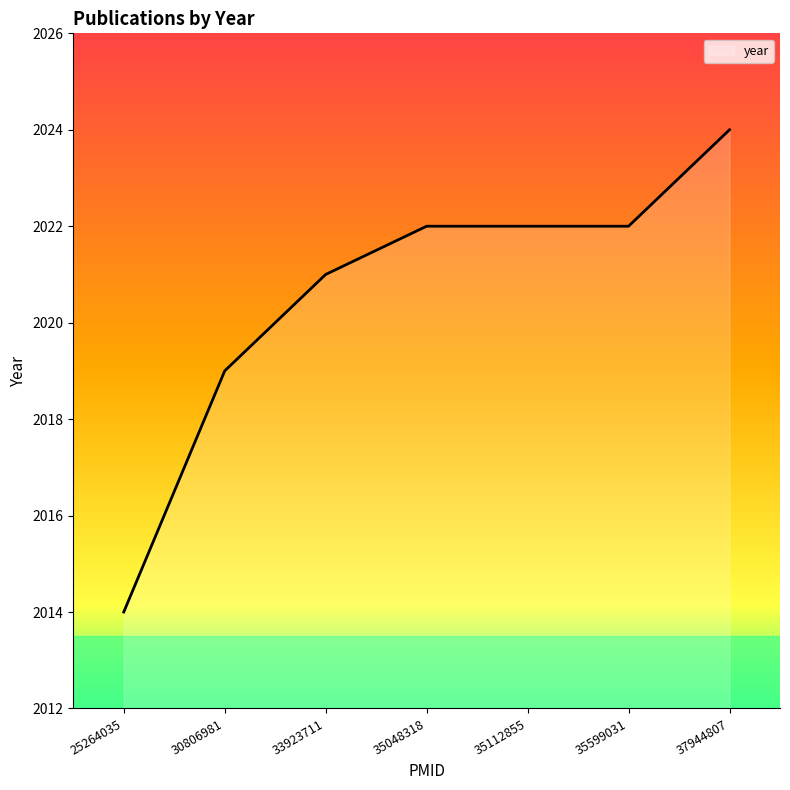

What is the greatest value displayed?

2024